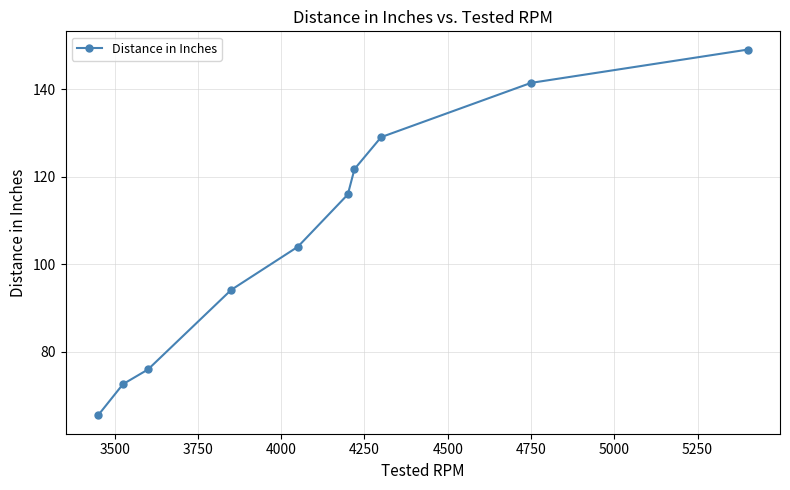

What is the value of the 5th point from the left?

104.0